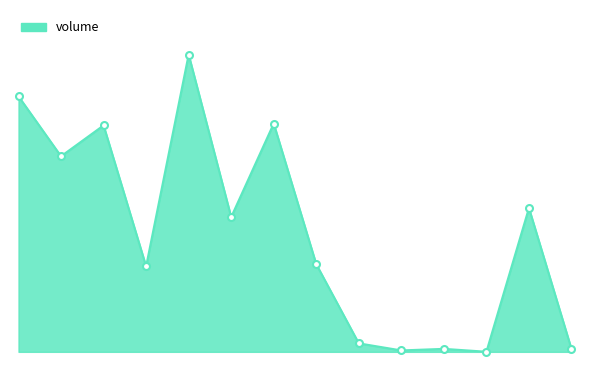

What is the average value?

127154